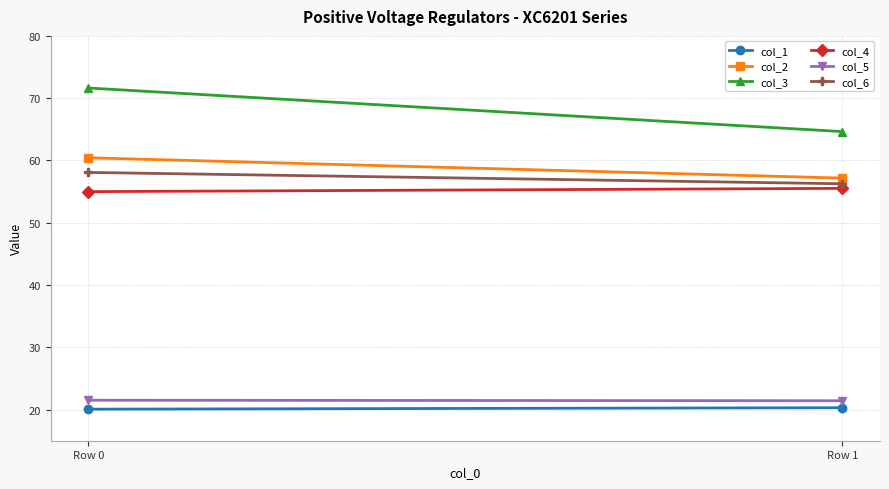

Rank the categories by col_5 value from highest to lowest.

Row 0, Row 1